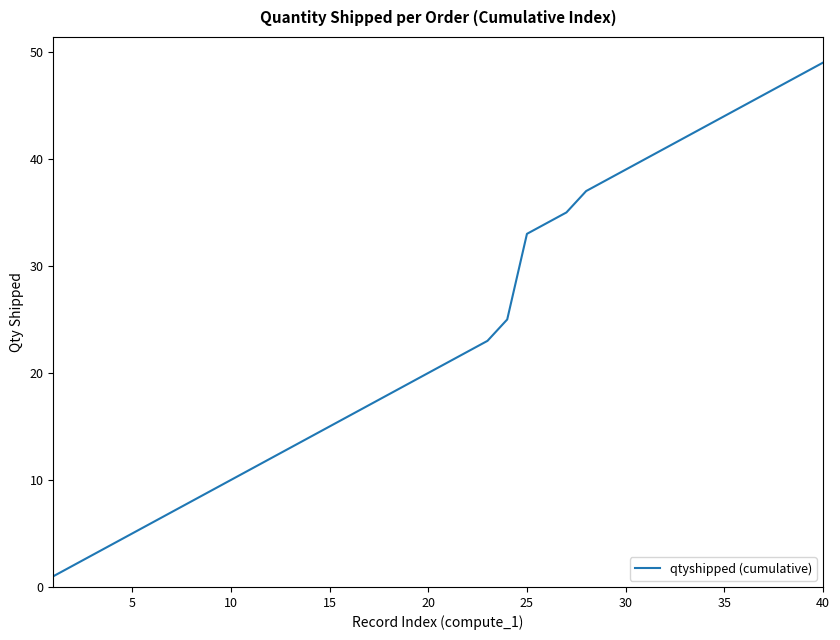

What is the maximum value shown in the chart?

49